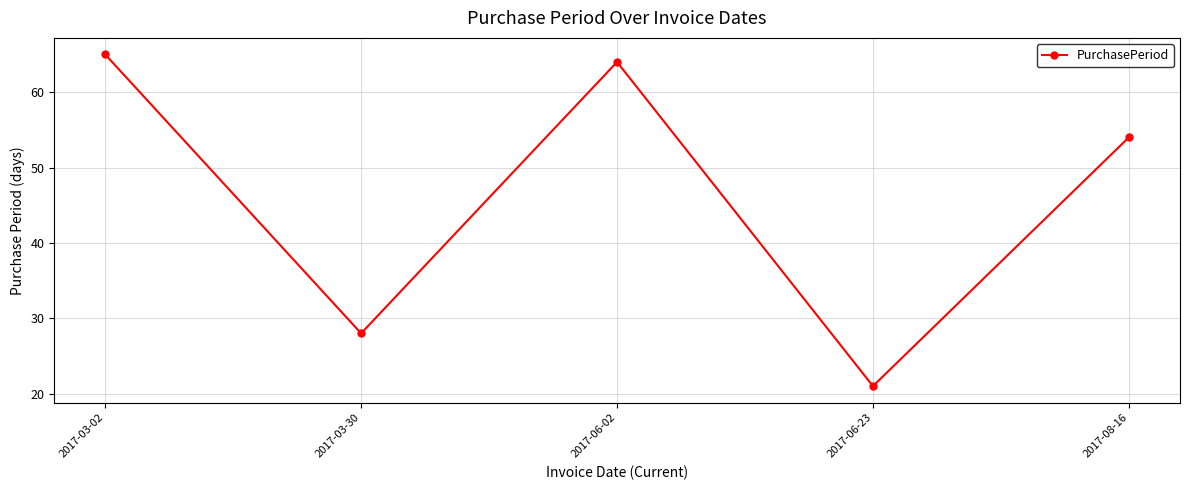

What is the label of the 4th point from the left?

2017-06-23